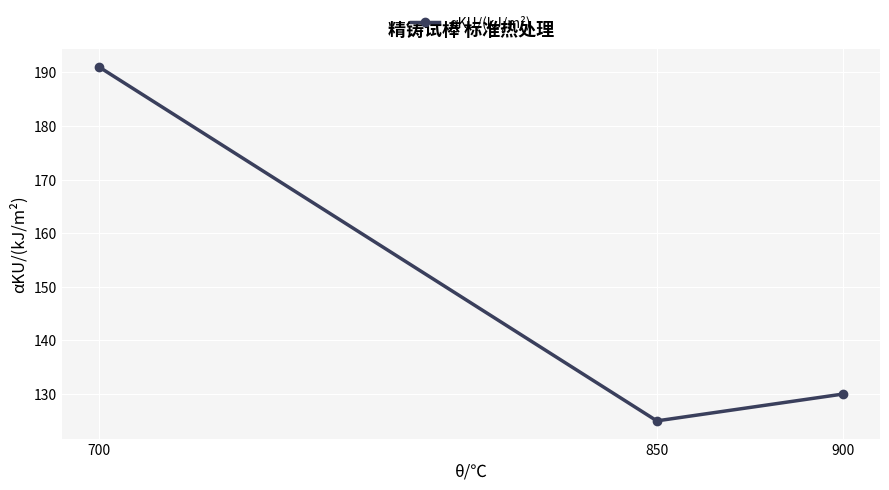

The value at 700 is 90. True or false?

False